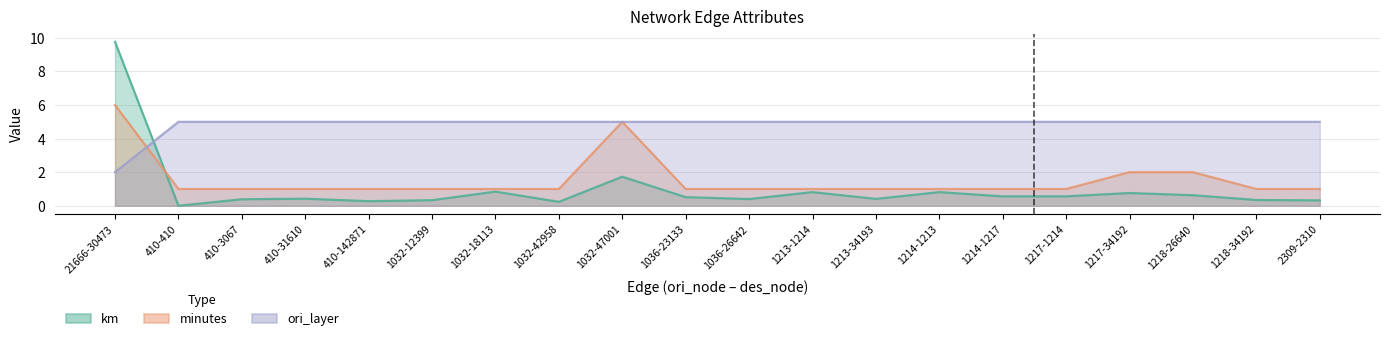

Which has a higher value, 1036-23133 or 1217-1214?

1217-1214